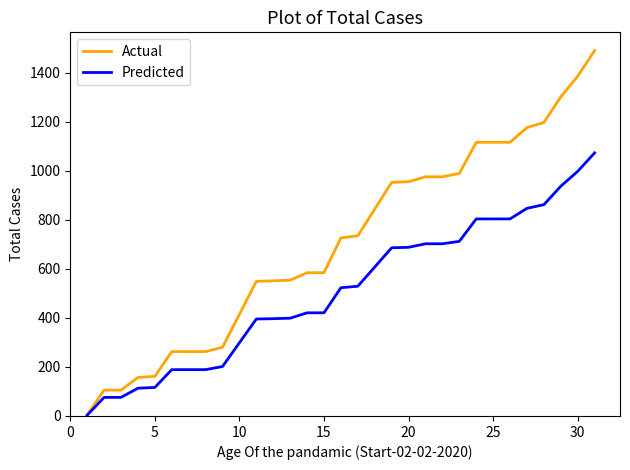

List the series in order of their peak value, lowest first.

Predicted, Actual